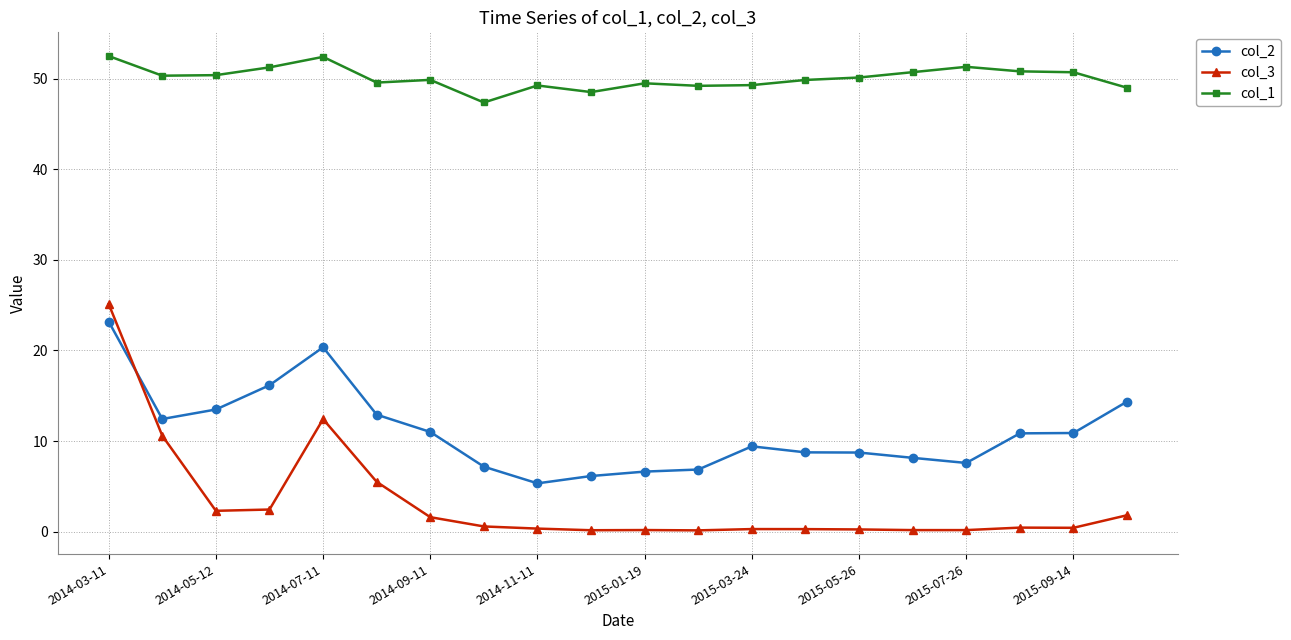

Does the chart have visible grid lines?

Yes